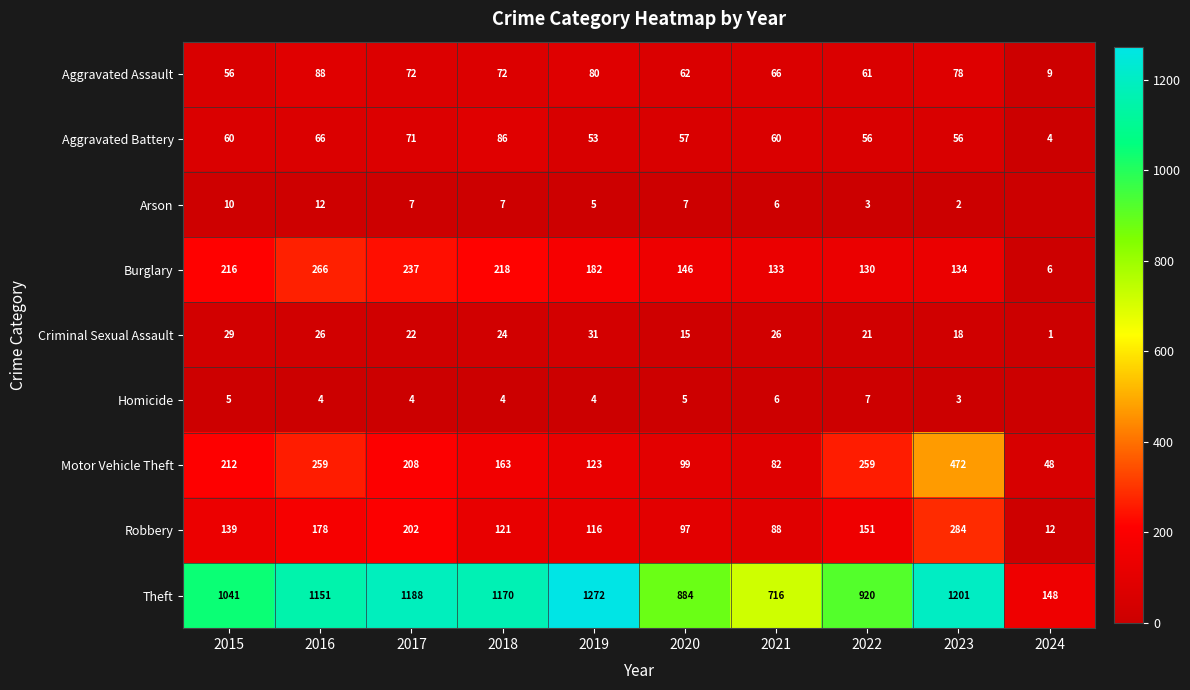

At 2017, list the series in order from largest to smallest.

Theft, Burglary, Motor Vehicle Theft, Robbery, Aggravated Assault, Aggravated Battery, Criminal Sexual Assault, Arson, Homicide